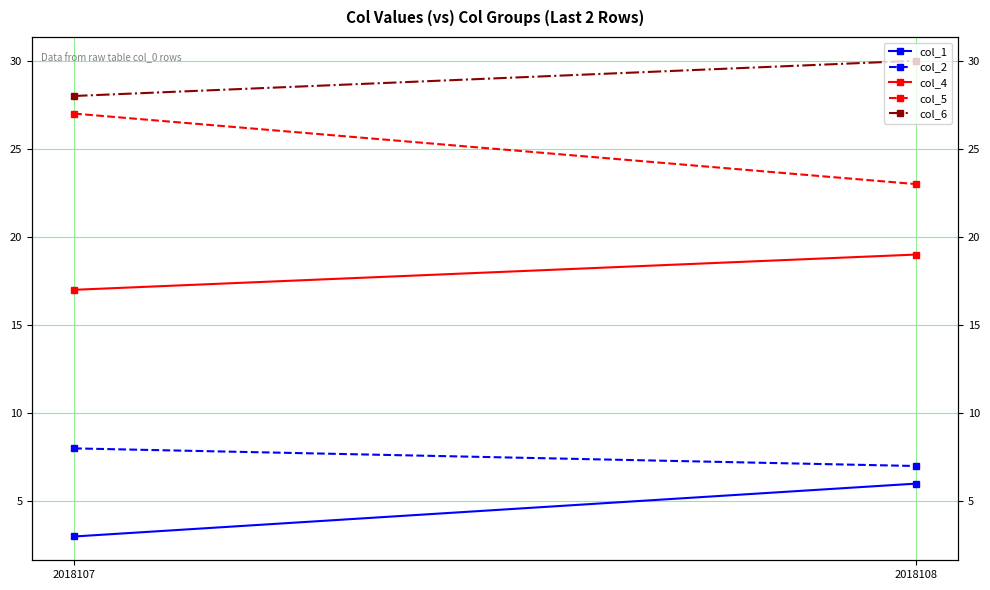

The value of col_5 at 2018107 is 17. True or false?

False